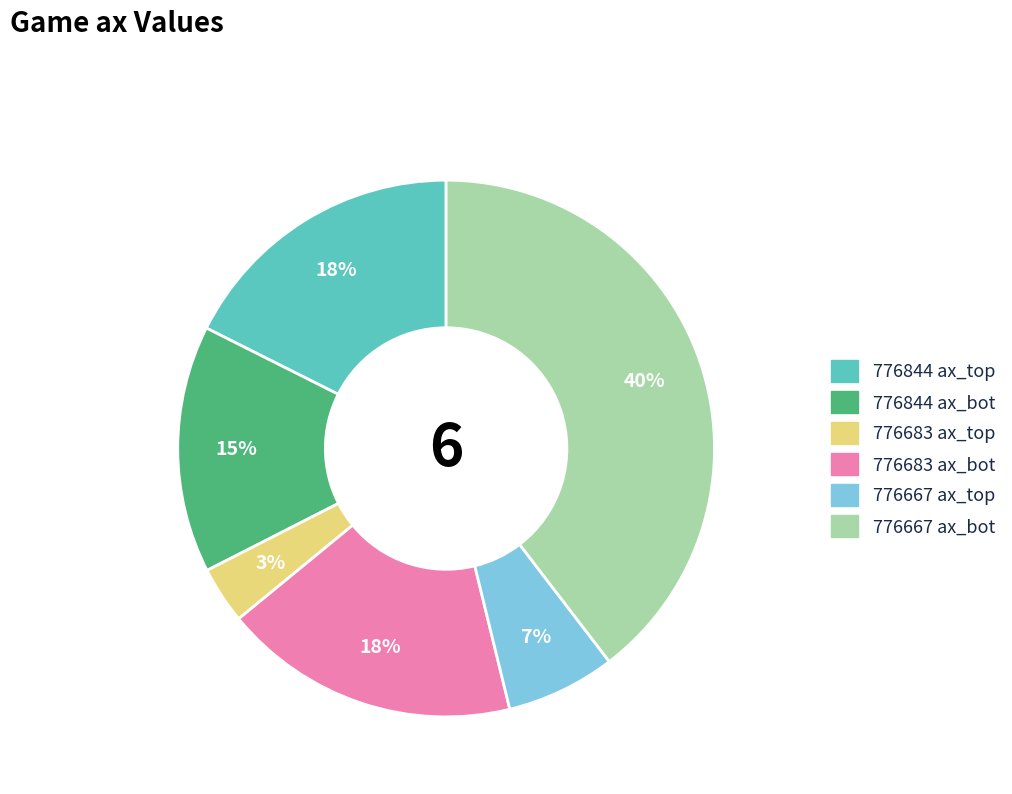

Is there a majority slice in this chart?

No